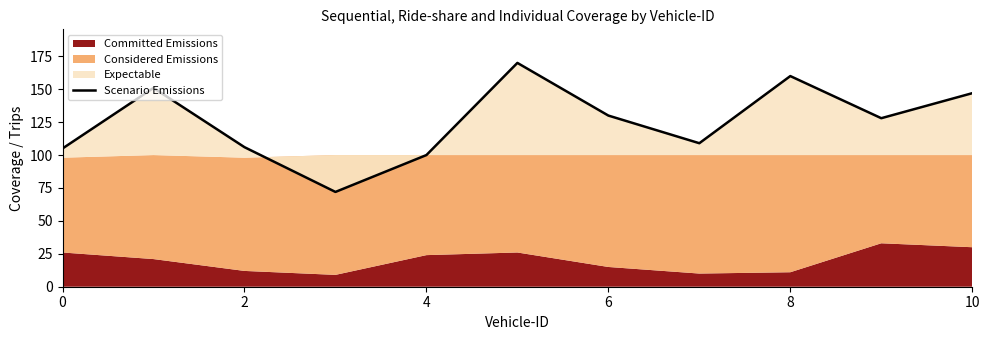

True or false: there are more than 0 points higher than both neighbors.

True